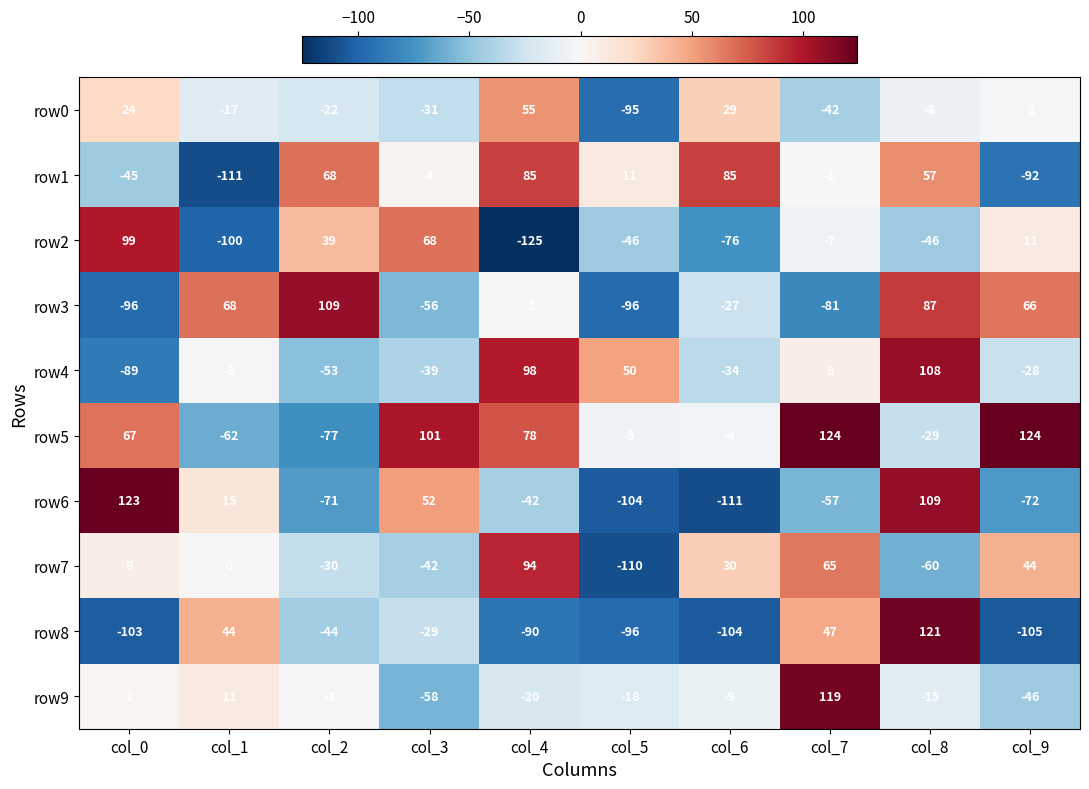

Which series has the widest spread of values?

row6